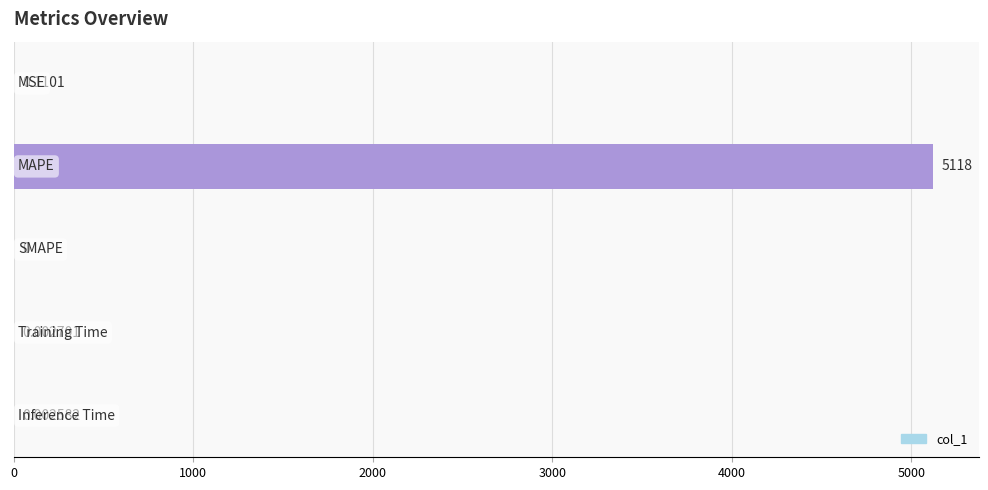

Are the bars horizontal?

Yes